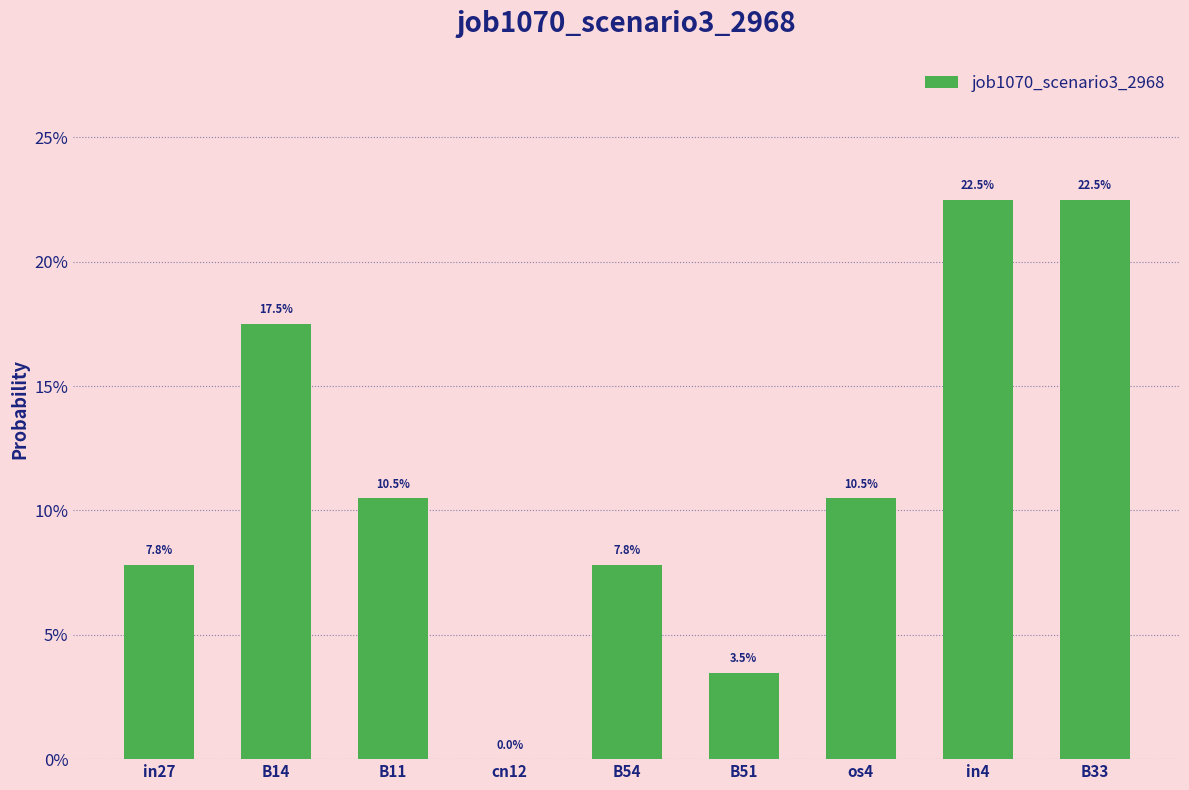

Are the bars horizontal?

No